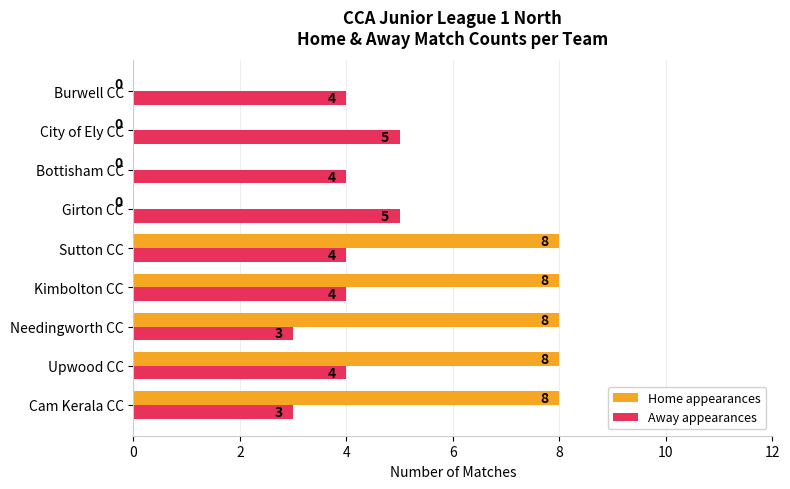

What is the sum of the Home appearances values at Upwood CC and Girton CC?

8